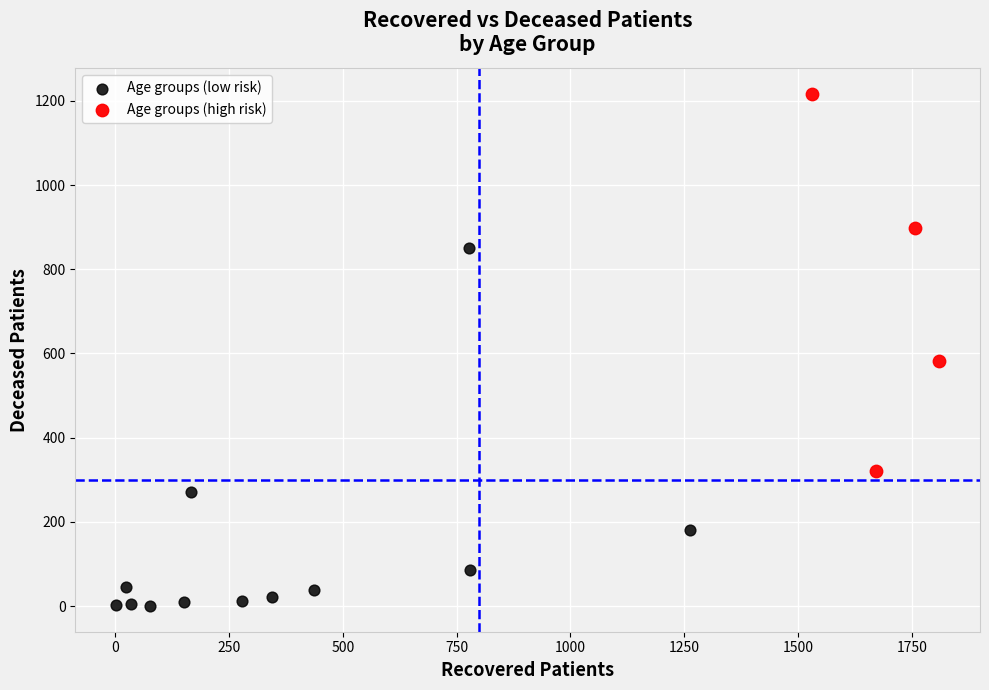

Which series reaches the maximum Y coordinate?

Age groups (high risk)